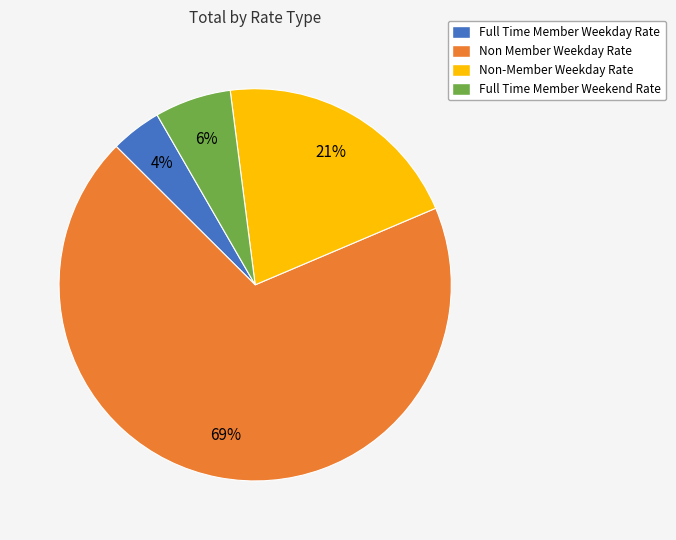

Is there a majority slice in this chart?

Yes